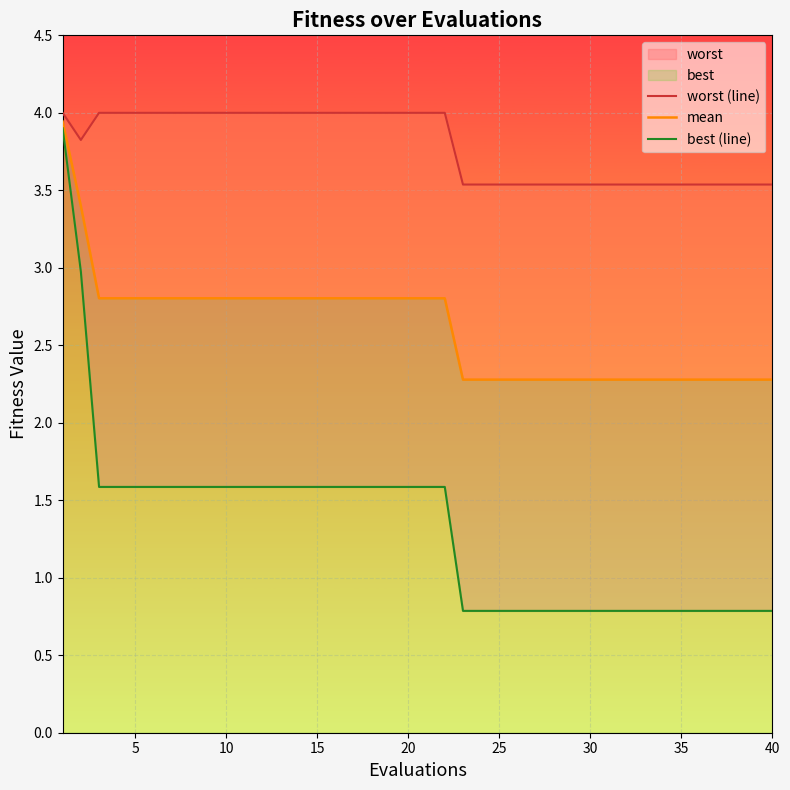

Reading left to right, transcribe all the data shown in this chart.

worst (line): 4.0	3.8	4.0	4.0	4.0	4.0	4.0	4.0	4.0	4.0	4.0	4.0	4.0	4.0	4.0	4.0	4.0	4.0	4.0	4.0	4.0	4.0	3.5	3.5	3.5	3.5	3.5	3.5	3.5	3.5	3.5	3.5	3.5	3.5	3.5	3.5	3.5	3.5	3.5	3.5
mean: 3.9	3.4	2.8	2.8	2.8	2.8	2.8	2.8	2.8	2.8	2.8	2.8	2.8	2.8	2.8	2.8	2.8	2.8	2.8	2.8	2.8	2.8	2.3	2.3	2.3	2.3	2.3	2.3	2.3	2.3	2.3	2.3	2.3	2.3	2.3	2.3	2.3	2.3	2.3	2.3
best (line): 3.9	3.0	1.6	1.6	1.6	1.6	1.6	1.6	1.6	1.6	1.6	1.6	1.6	1.6	1.6	1.6	1.6	1.6	1.6	1.6	1.6	1.6	0.8	0.8	0.8	0.8	0.8	0.8	0.8	0.8	0.8	0.8	0.8	0.8	0.8	0.8	0.8	0.8	0.8	0.8